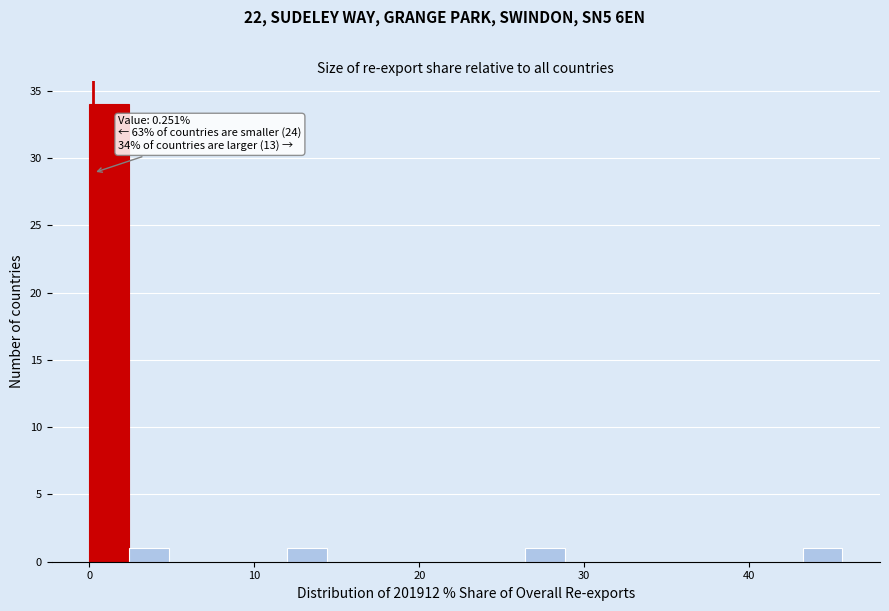

Around what value on the x-axis is the tallest bar? Give the approximate position of its centre, as read against the axis.

1